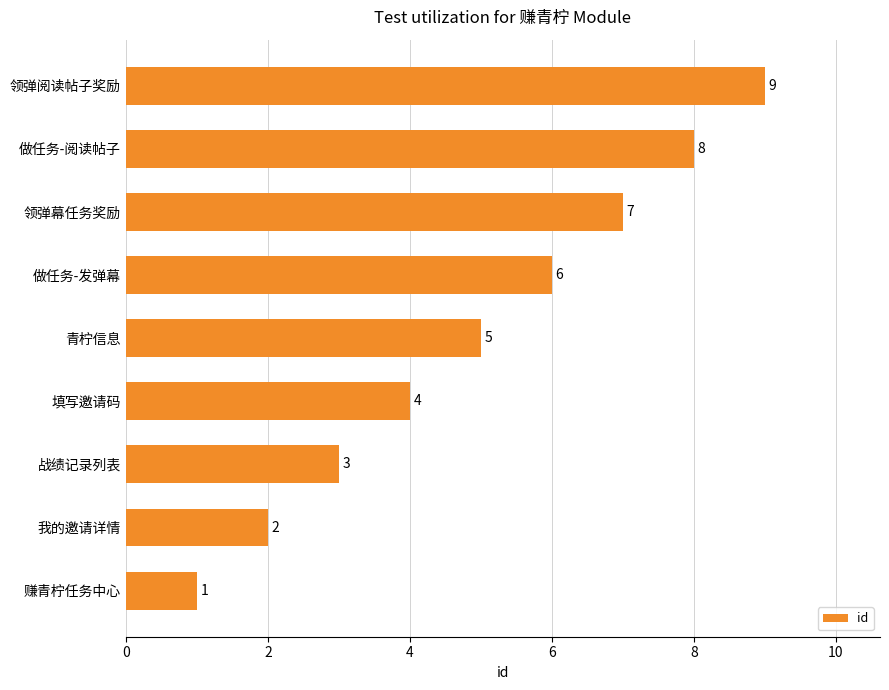

List the labels in order of value, largest first.

领弹阅读帖子奖励, 做任务-阅读帖子, 领弹幕任务奖励, 做任务-发弹幕, 青柠信息, 填写邀请码, 战绩记录列表, 我的邀请详情, 赚青柠任务中心